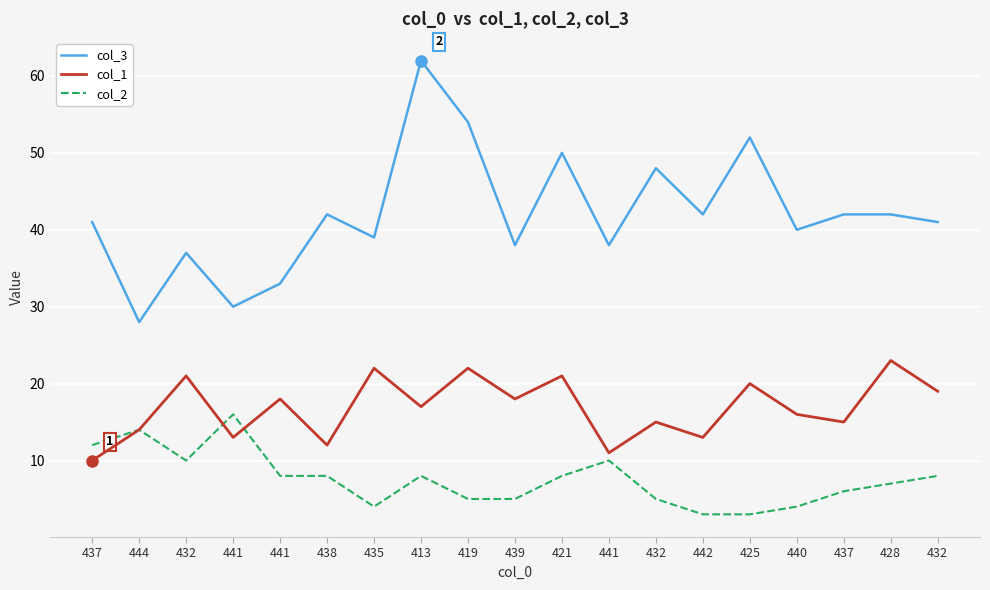

Reading left to right, transcribe all the data shown in this chart.

col_3: 41	28	37	30	33	42	39	62	54	38	50	38	48	42	52	40	42	42	41
col_1: 10	14	21	13	18	12	22	17	22	18	21	11	15	13	20	16	15	23	19
col_2: 12	14	10	16	8	8	4	8	5	5	8	10	5	3	3	4	6	7	8